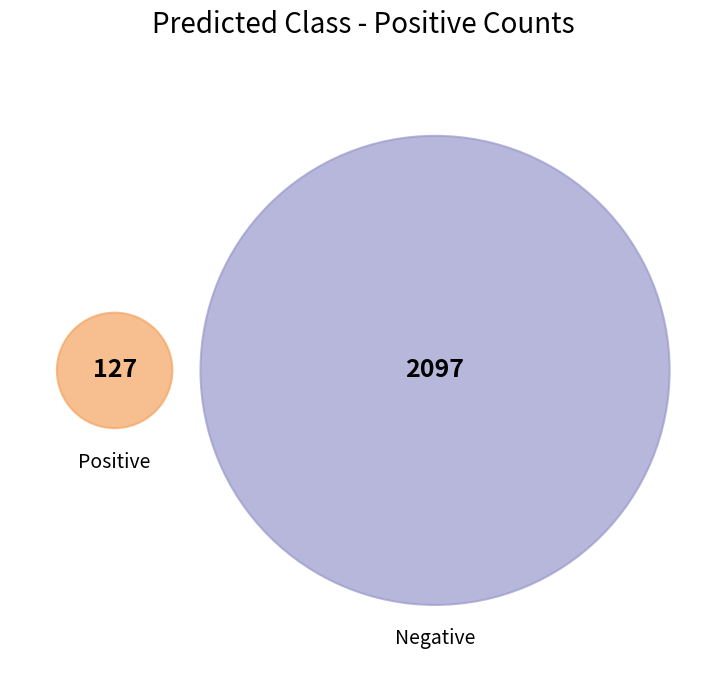

The Positive slice represents 6% of the pie. True or false?

True